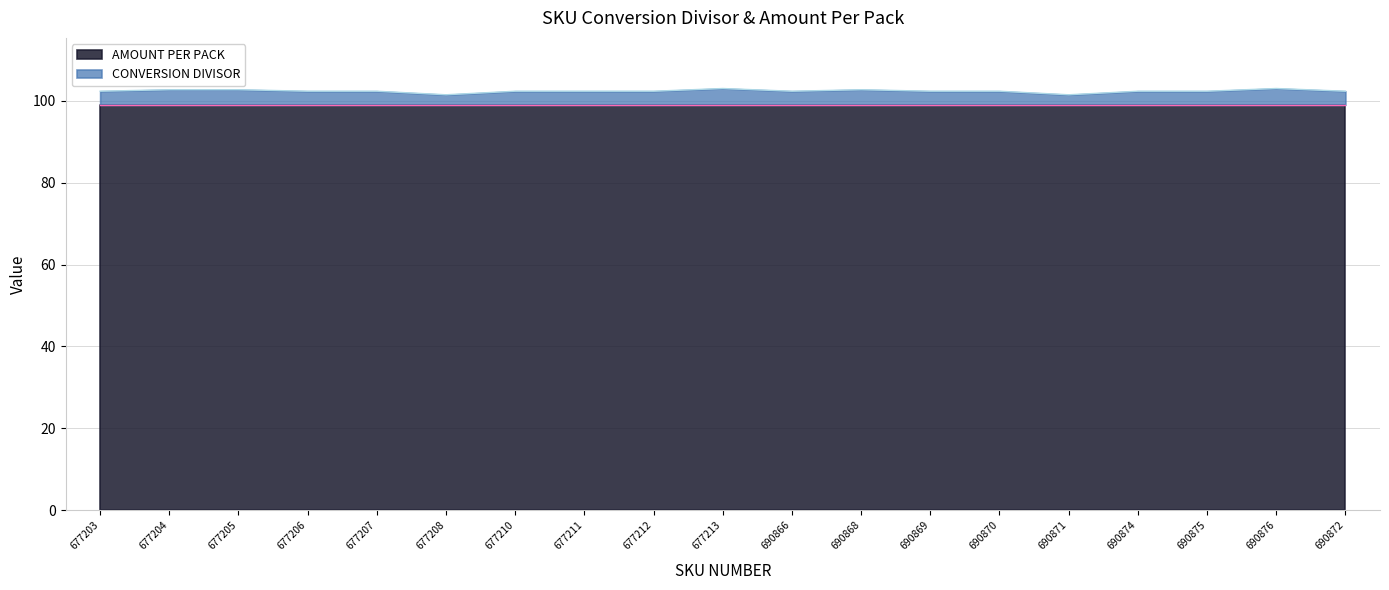

How many points are higher than both their immediate neighbors (excluding endpoints)?

3